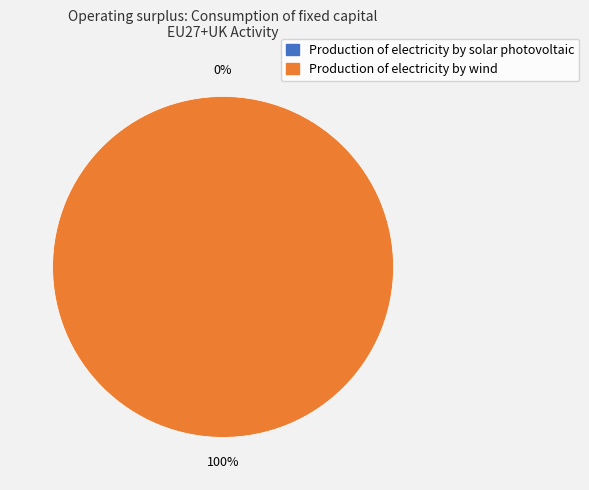

To the nearest percent, what is the combined percentage of Production of electricity by wind and Production of electricity by solar photovoltaic?

100%